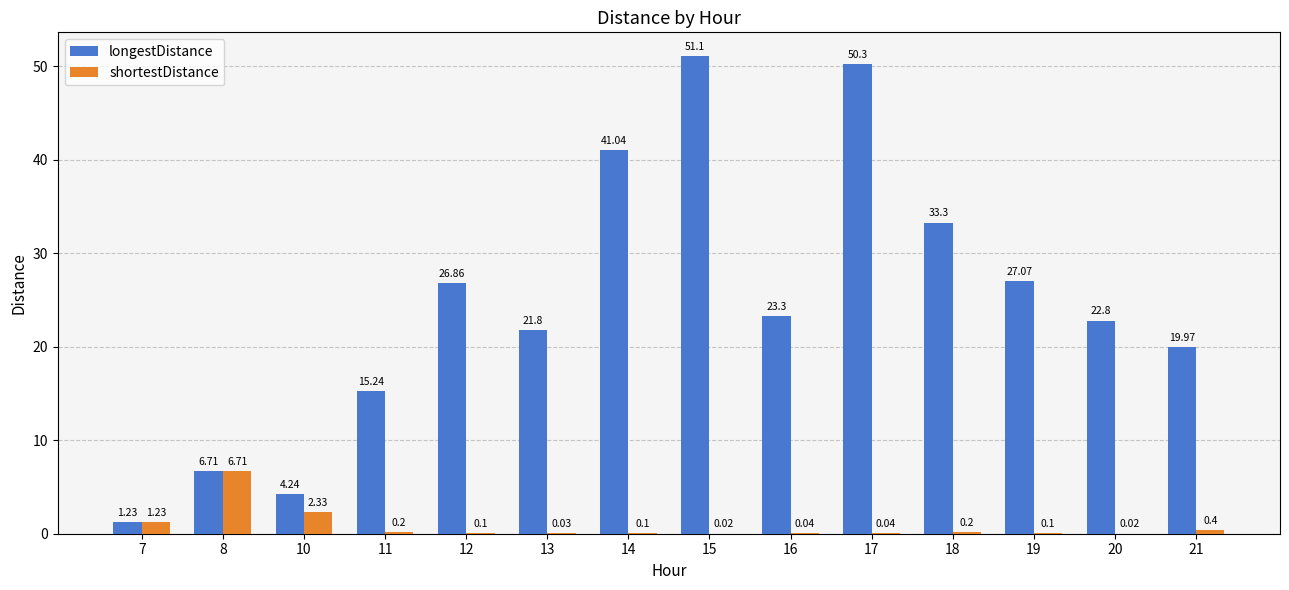

Are the bars horizontal?

No